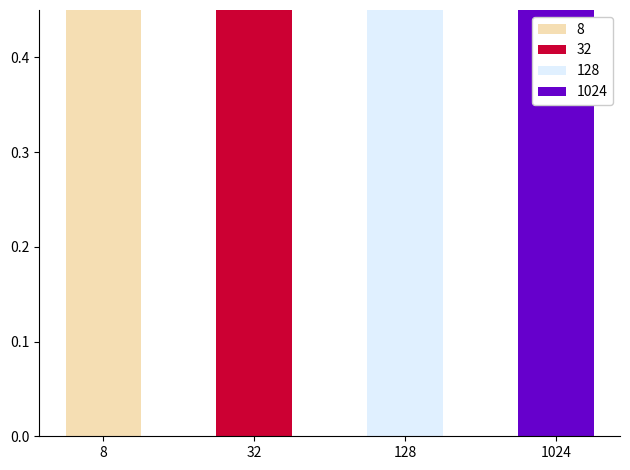

Which category has the highest value across all series?

32